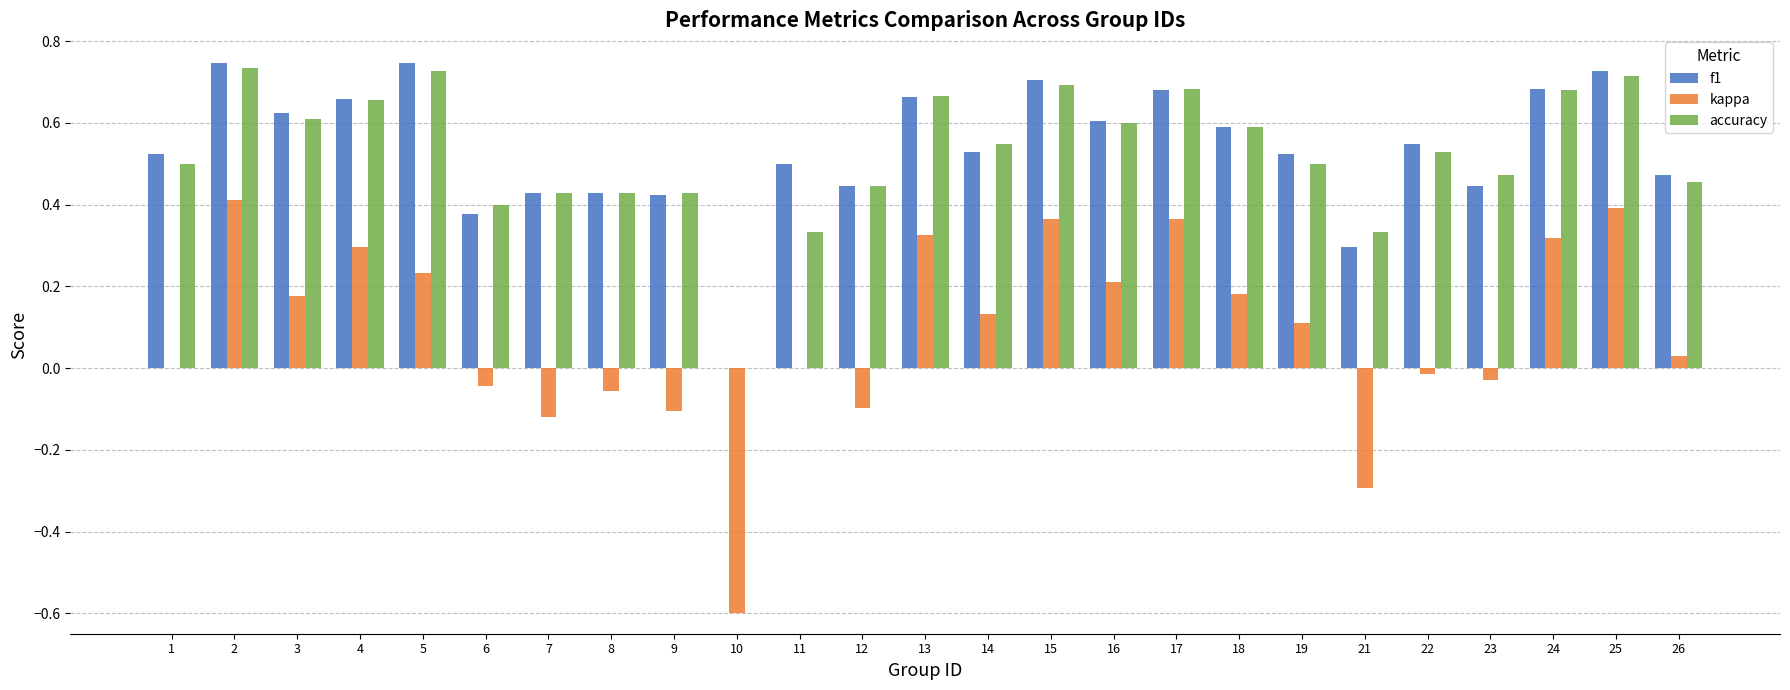

Between 5 and 22, which series saw the biggest shift?

kappa